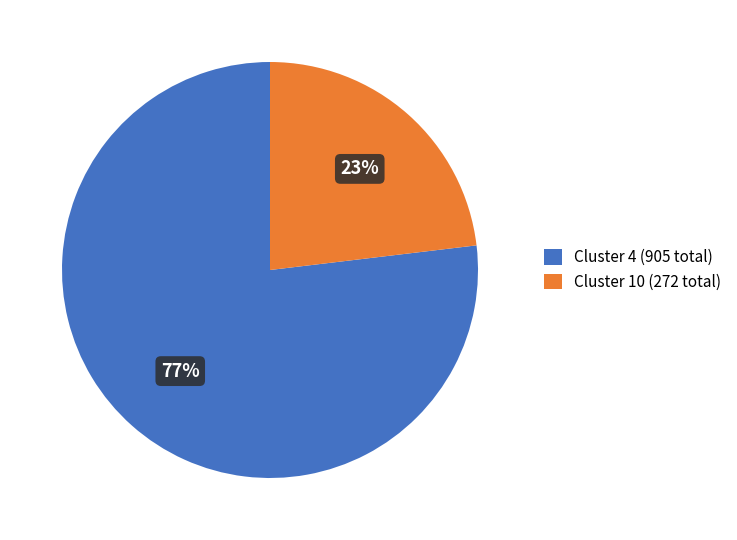

Between Cluster 4 (905 total) and Cluster 10 (272 total), which is larger?

Cluster 4 (905 total)